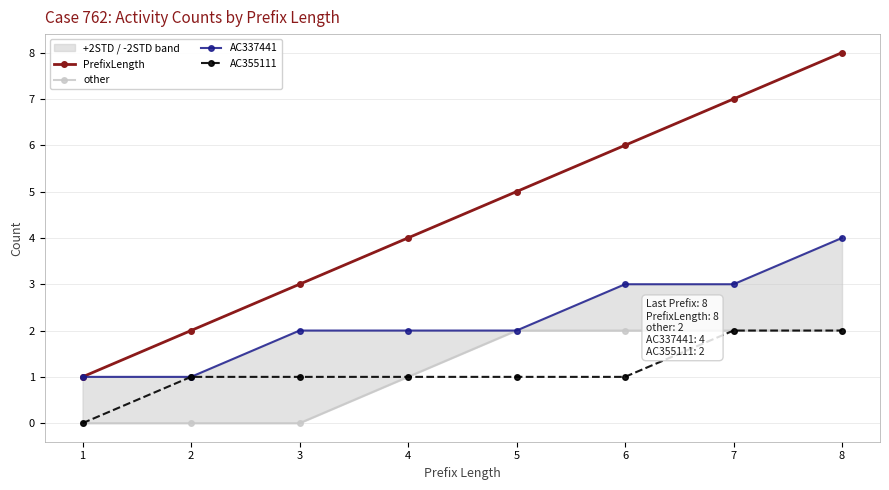

Is it true that AC337441 equals 1 at 1?

True